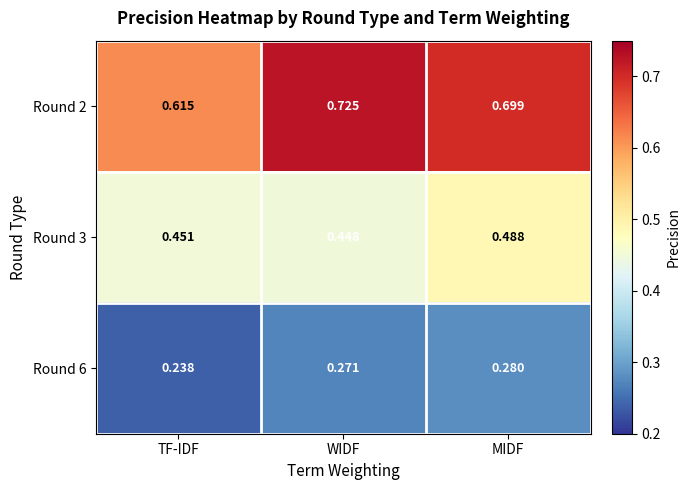

At which category does the chart reach its minimum across all series?

TF-IDF